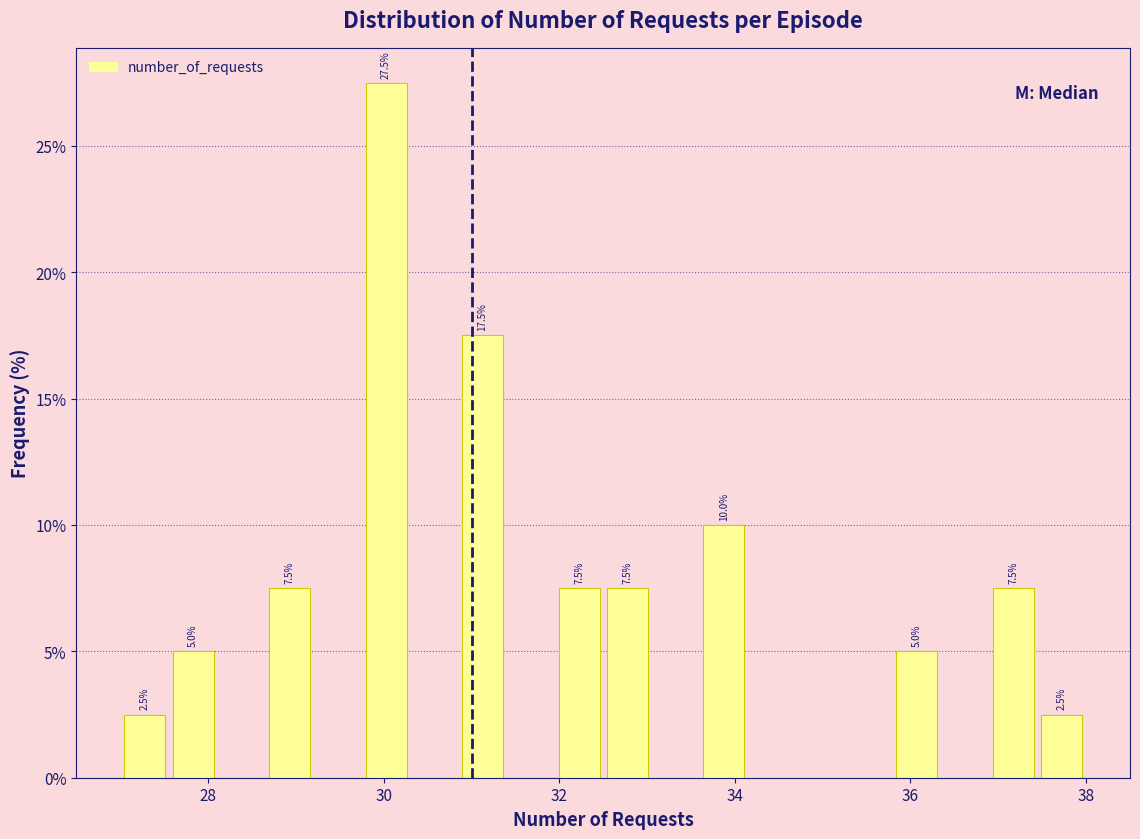

Around what value on the x-axis is the tallest bar? Give the approximate position of its centre, as read against the axis.

30.0